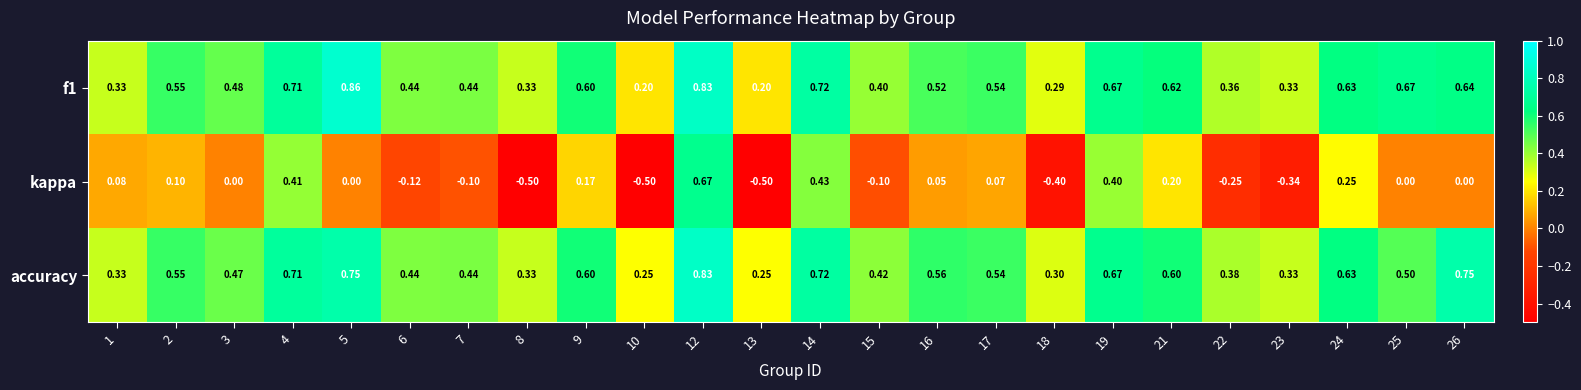

Between 9 and 15, which series saw the biggest shift?

kappa